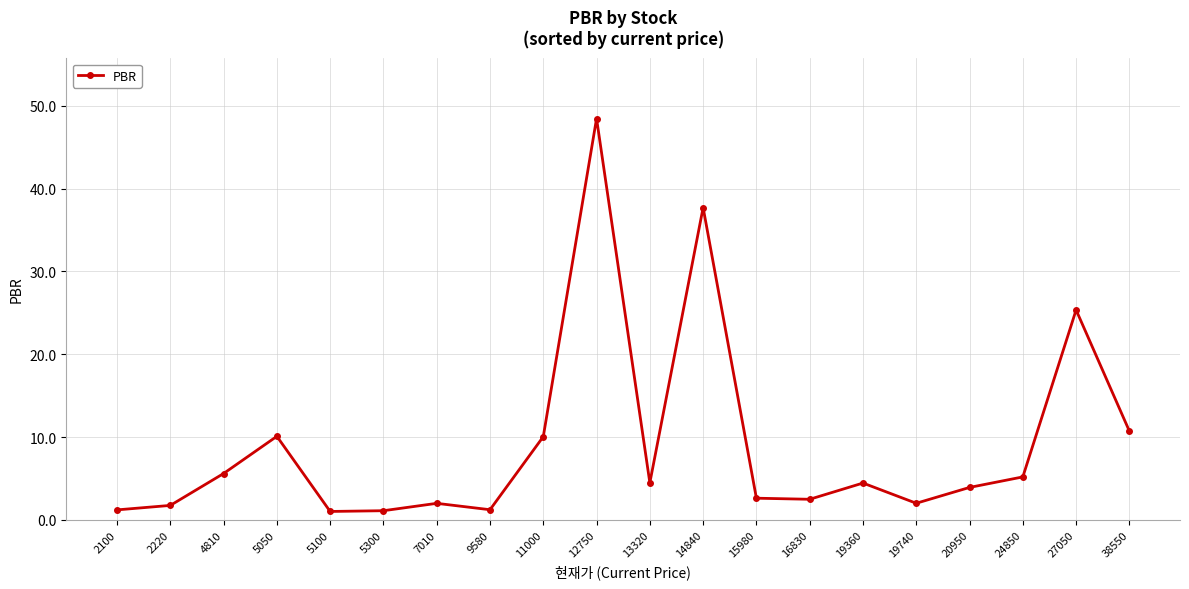

At which label is the value closest to 24?

27050